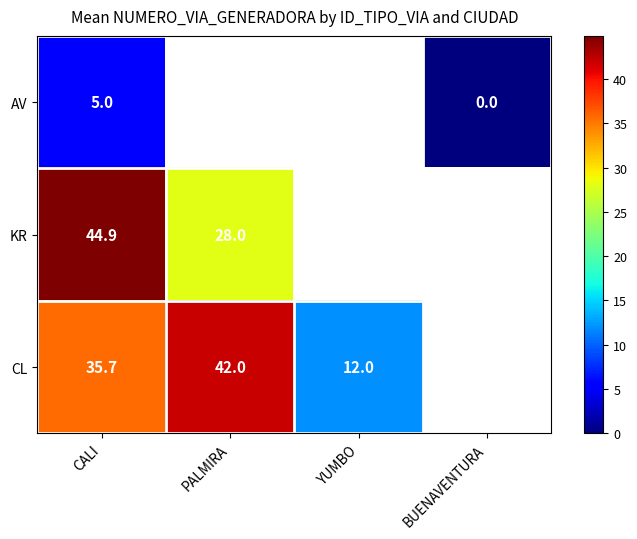

How many distinct data groups are displayed?

3